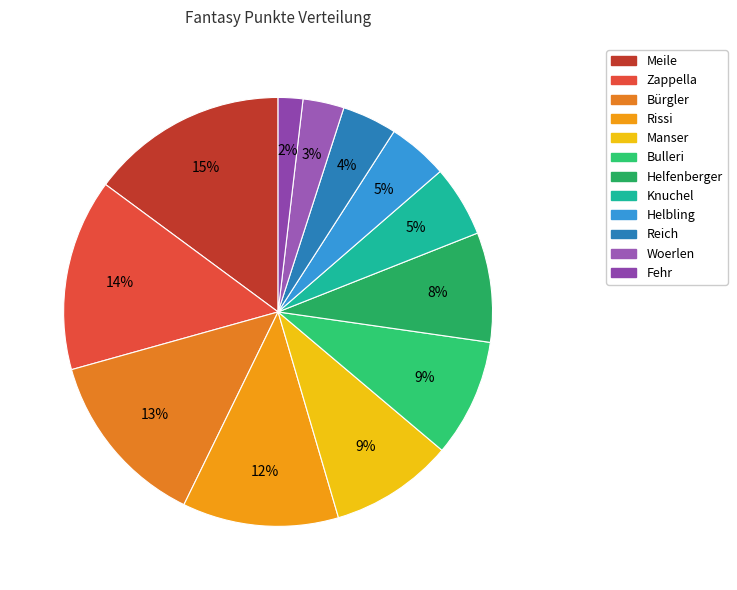

Is Bürgler the majority of the pie?

No